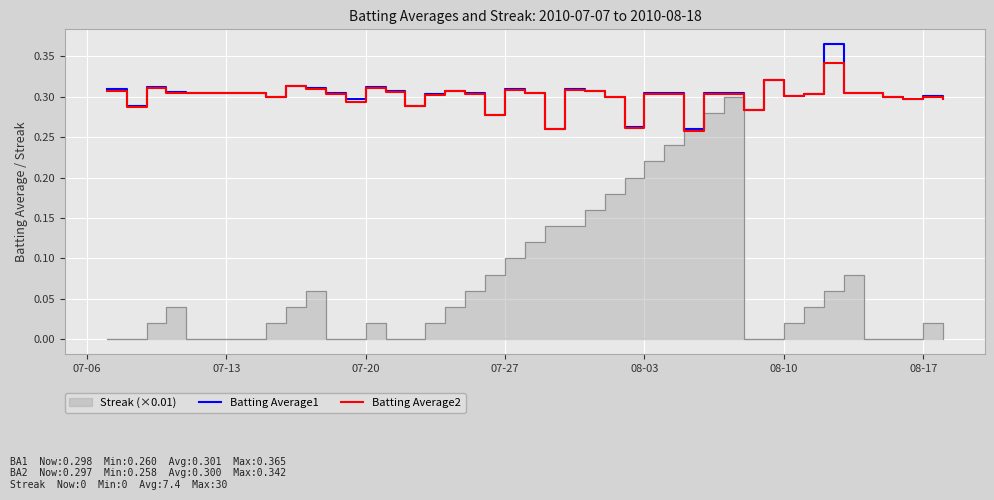

The value of Batting Average2 at 08-03 is 0.3. True or false?

True